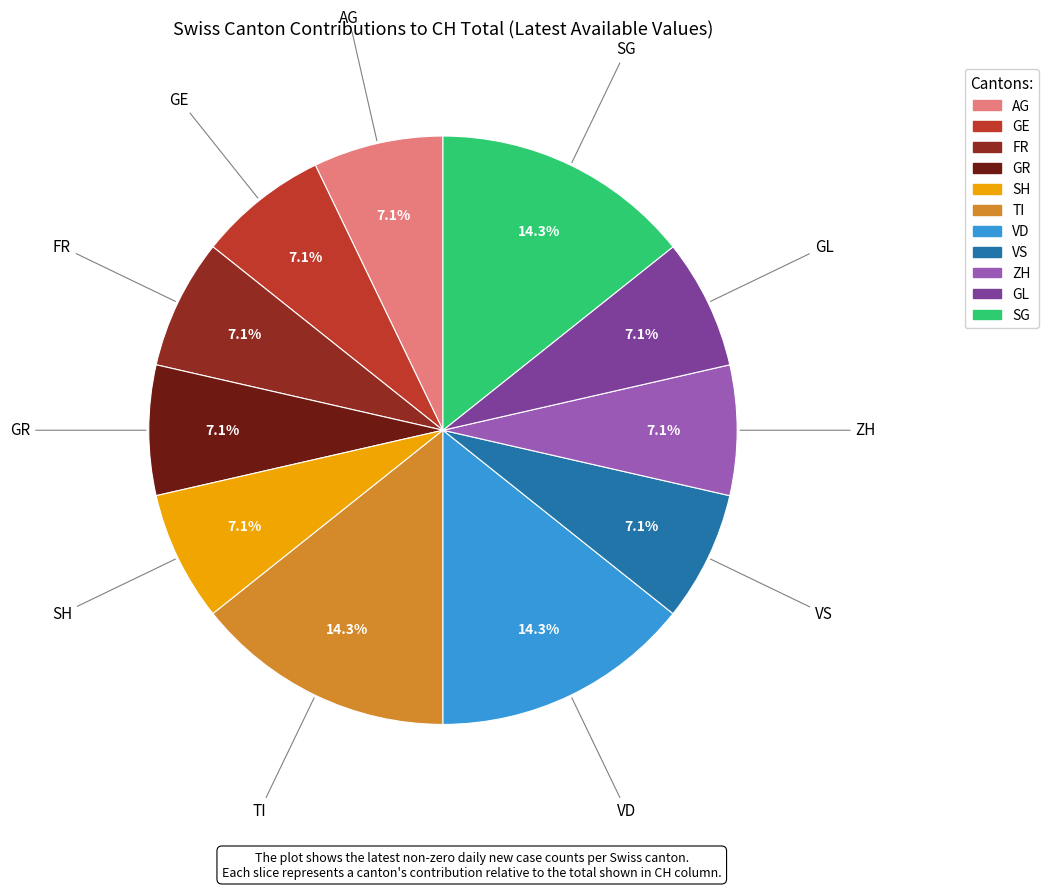

To the nearest percent, what is the average slice percentage?

9%